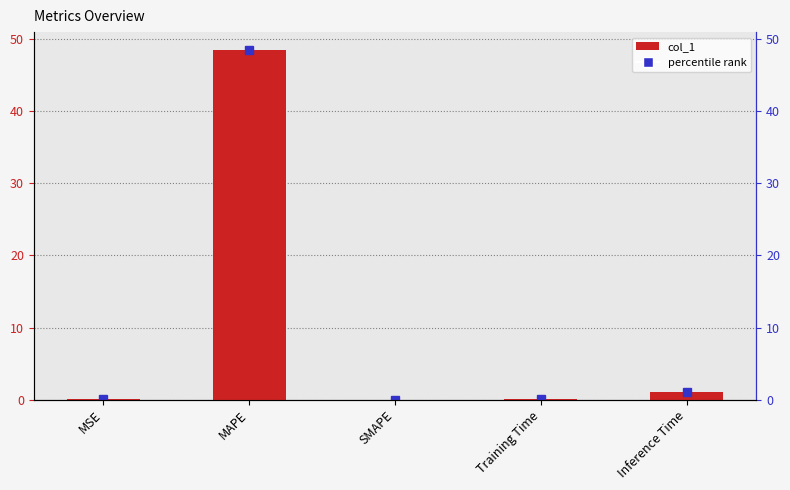

Are the bars horizontal?

No